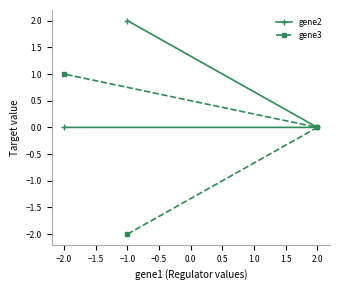

List the labels in order of gene3 value, largest first.

−2.0, 2.0, −1.0